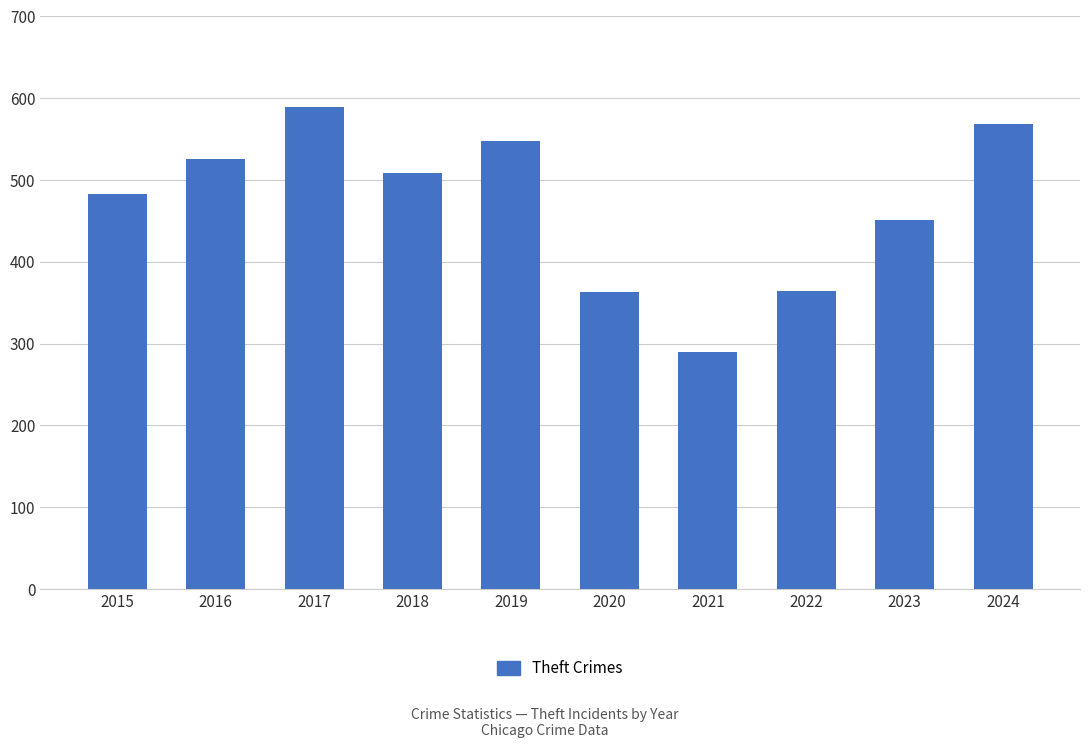

What is the sum of the values at 2024 and 2018?

1078